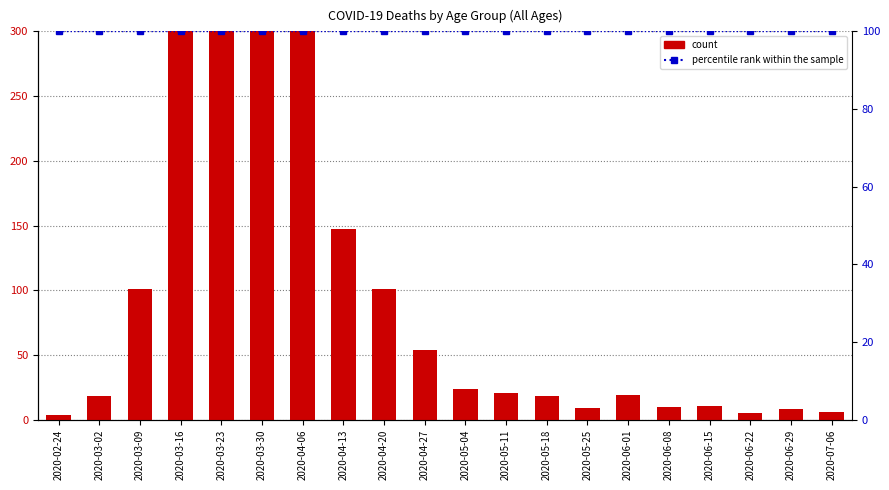

What is the difference between the count values at 2020-03-23 and 2020-05-11?

717